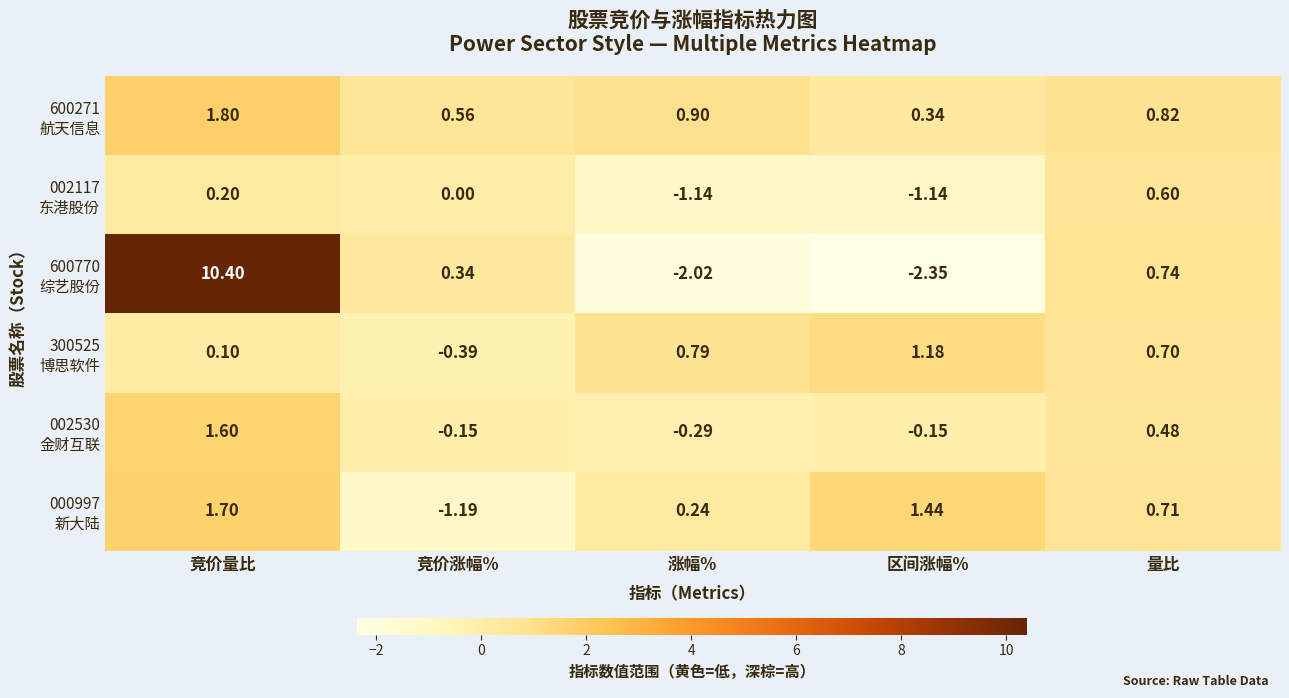

At which category does the chart reach its minimum across all series?

区间涨幅%